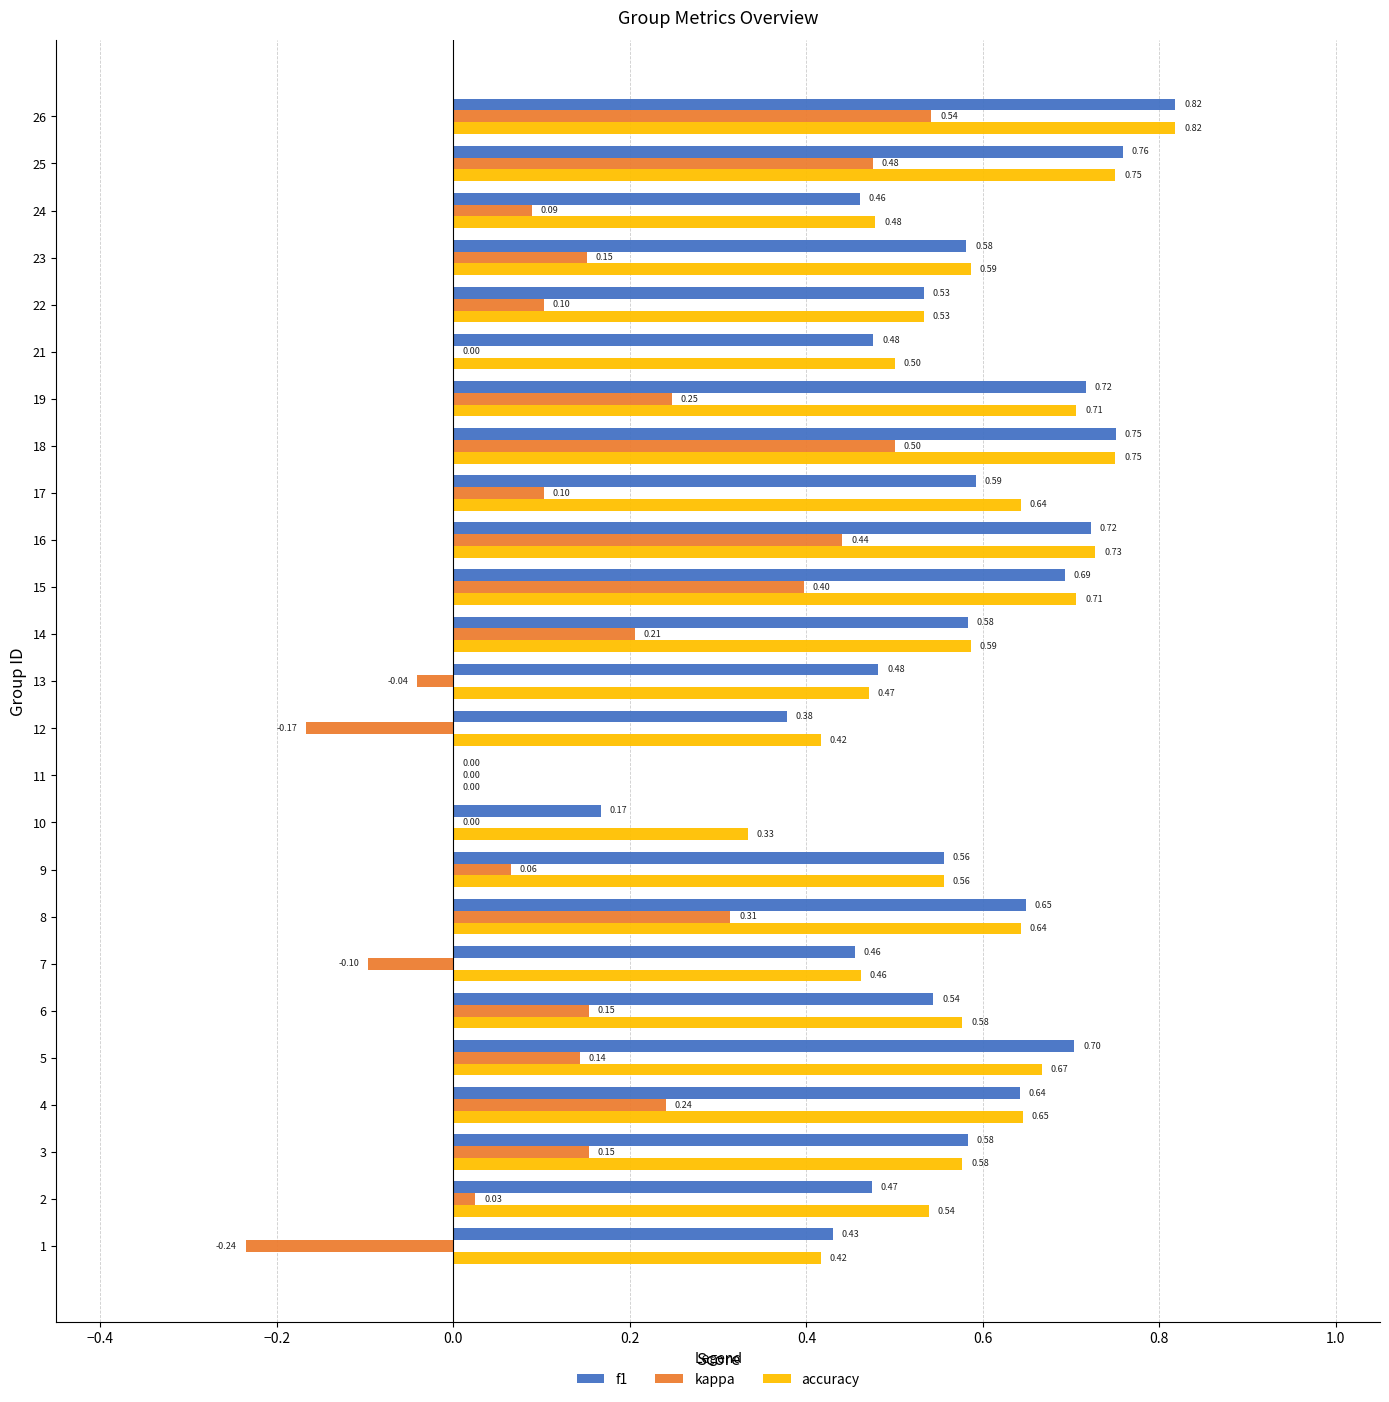

What is the total value across all series at 19?

1.7